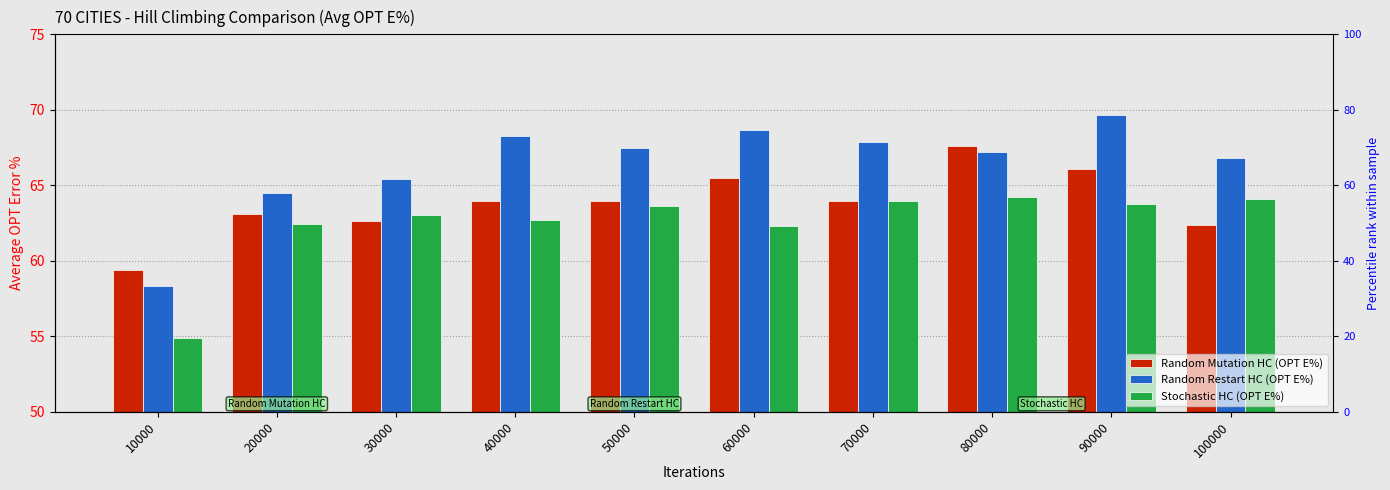

Rank the categories by Stochastic HC (OPT E%) value from highest to lowest.

80000, 100000, 70000, 90000, 50000, 30000, 40000, 20000, 60000, 10000